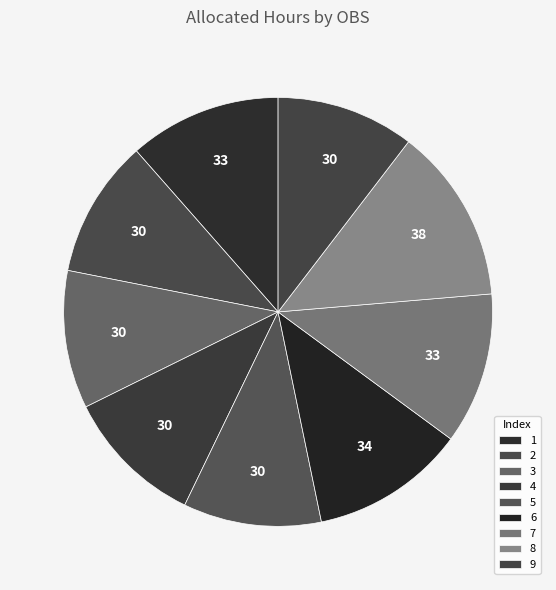

Is there any slice that represents more than half of the pie?

No